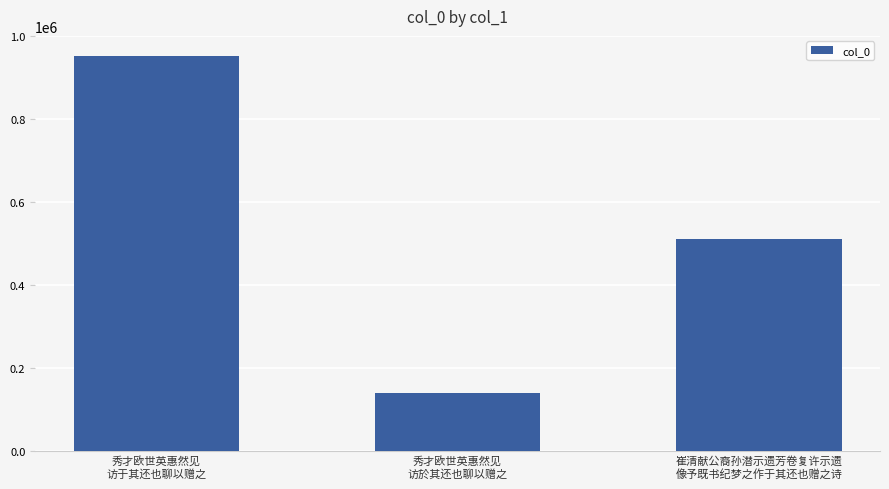

List the labels in order of value, smallest first.

秀才欧世英惠然见
访於其还也聊以赠之, 崔清献公裔孙潜示遗芳卷复许示遗
像予既书纪梦之作于其还也赠之诗, 秀才欧世英惠然见
访于其还也聊以赠之